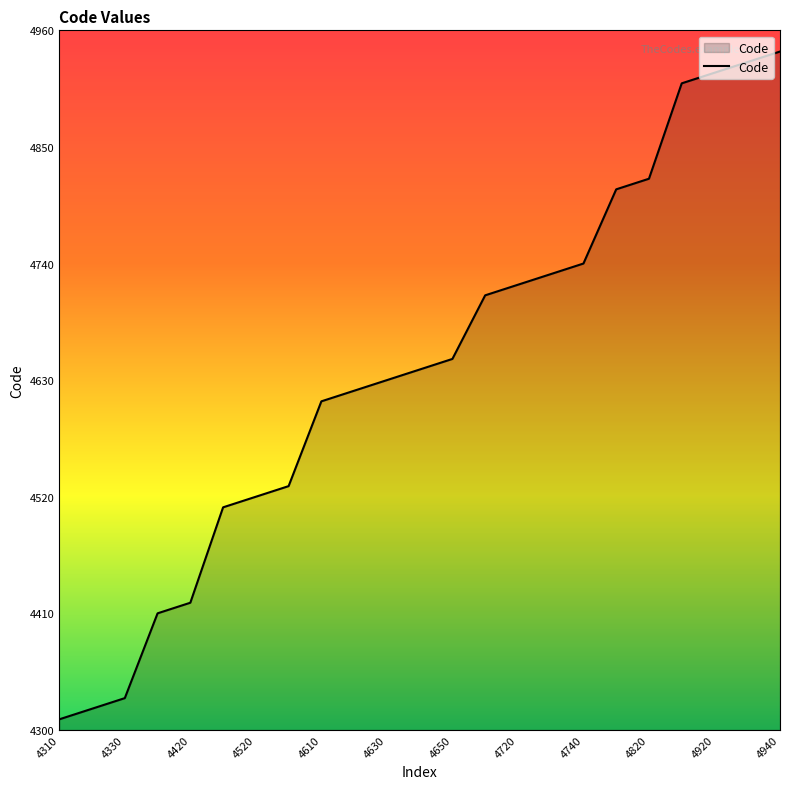

What is the difference between the maximum and minimum values?

630